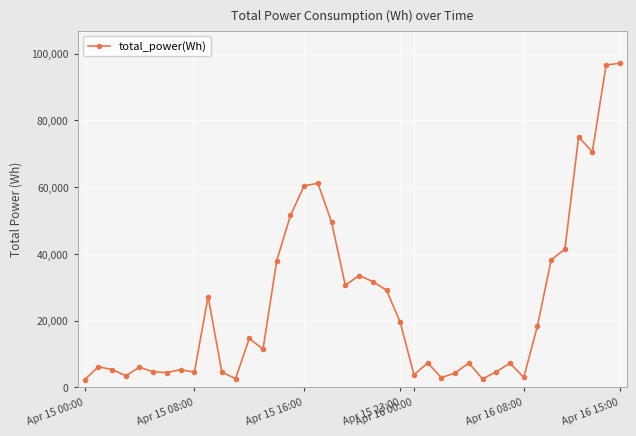

What is the value of the 6th point from the left?

4620.0